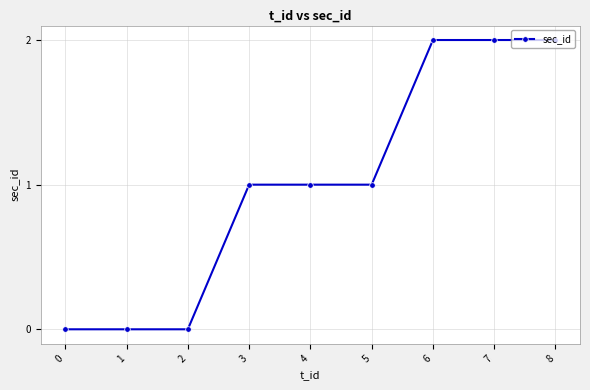

Is it true that the value at 0 is 1?

False